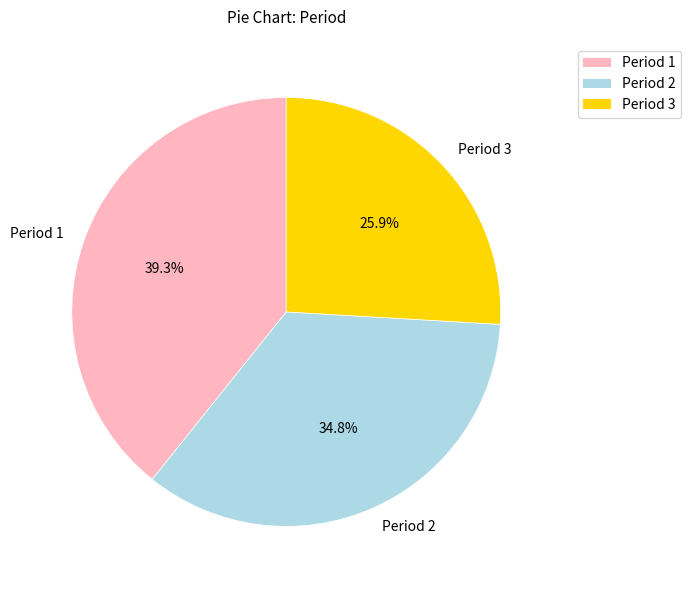

How many slices are in this pie chart?

3